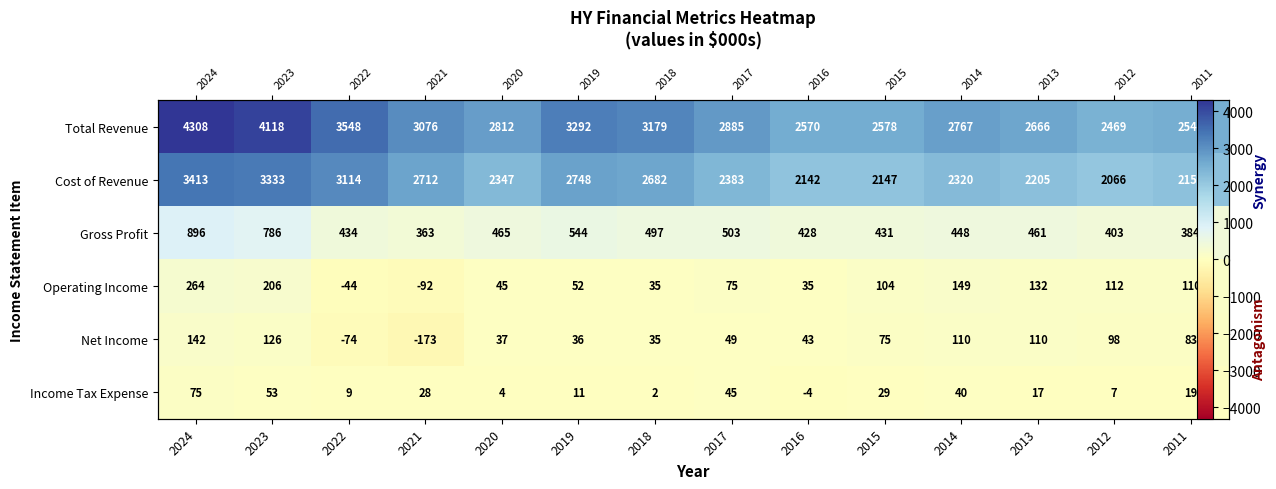

What is the difference between the Gross Profit values at 2015 and 2017?

71.8